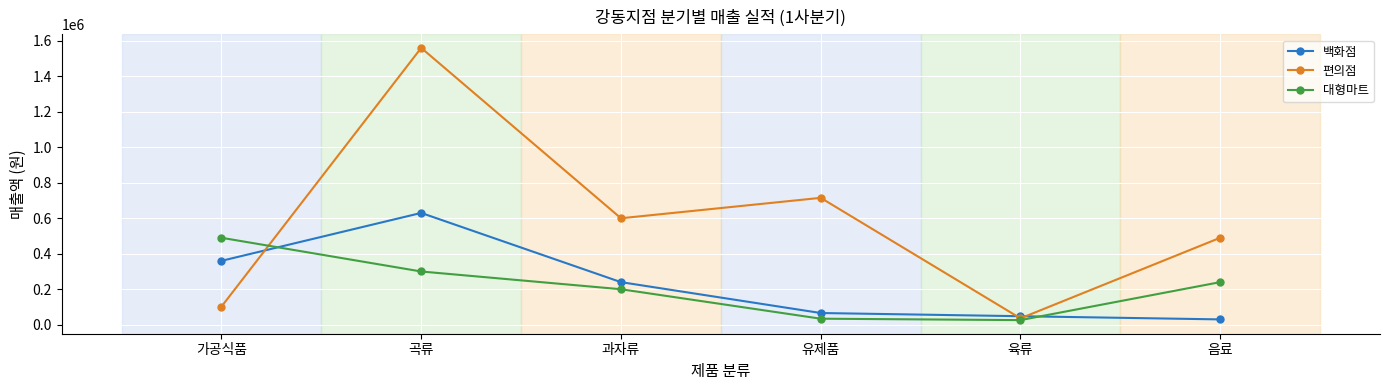

Rank the series at 가공식품 from lowest to highest value.

편의점, 백화점, 대형마트